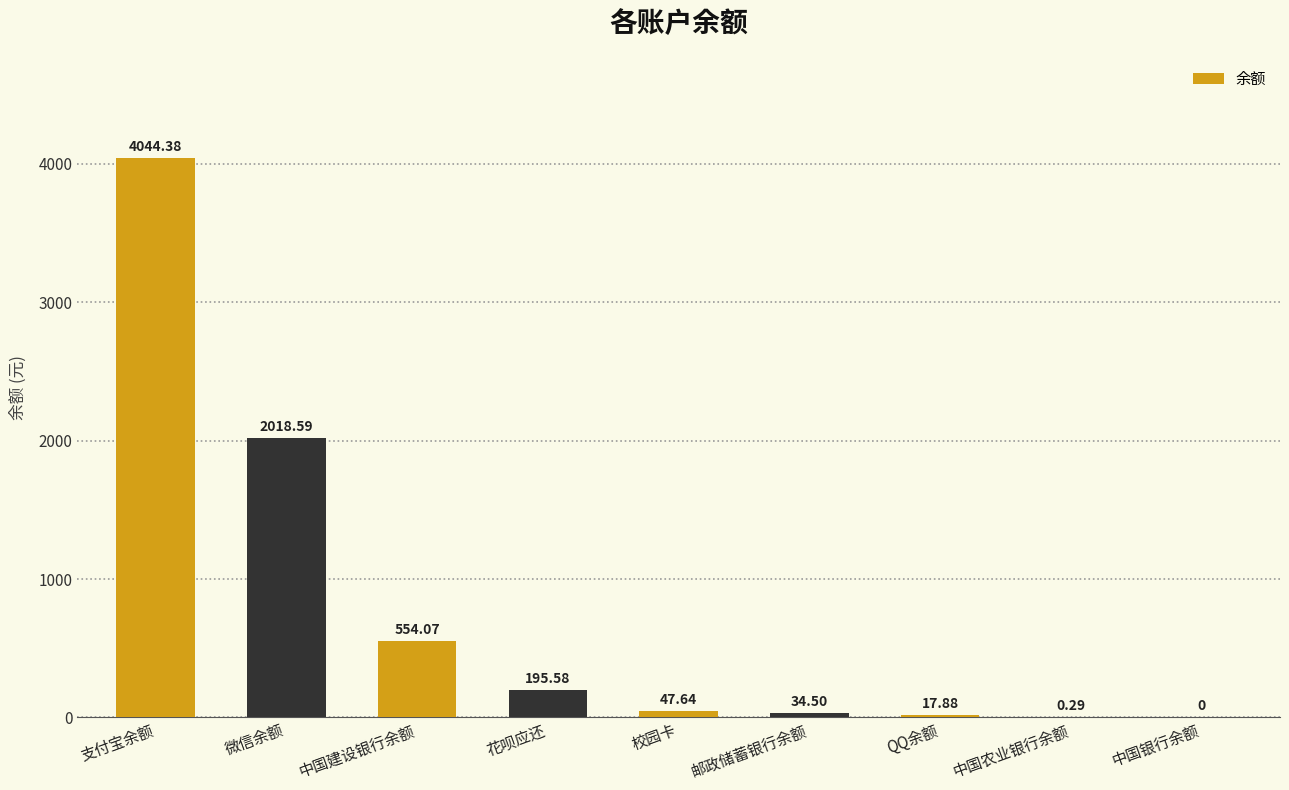

What is the sum of the values at 微信余额 and 支付宝余额?

6063.0